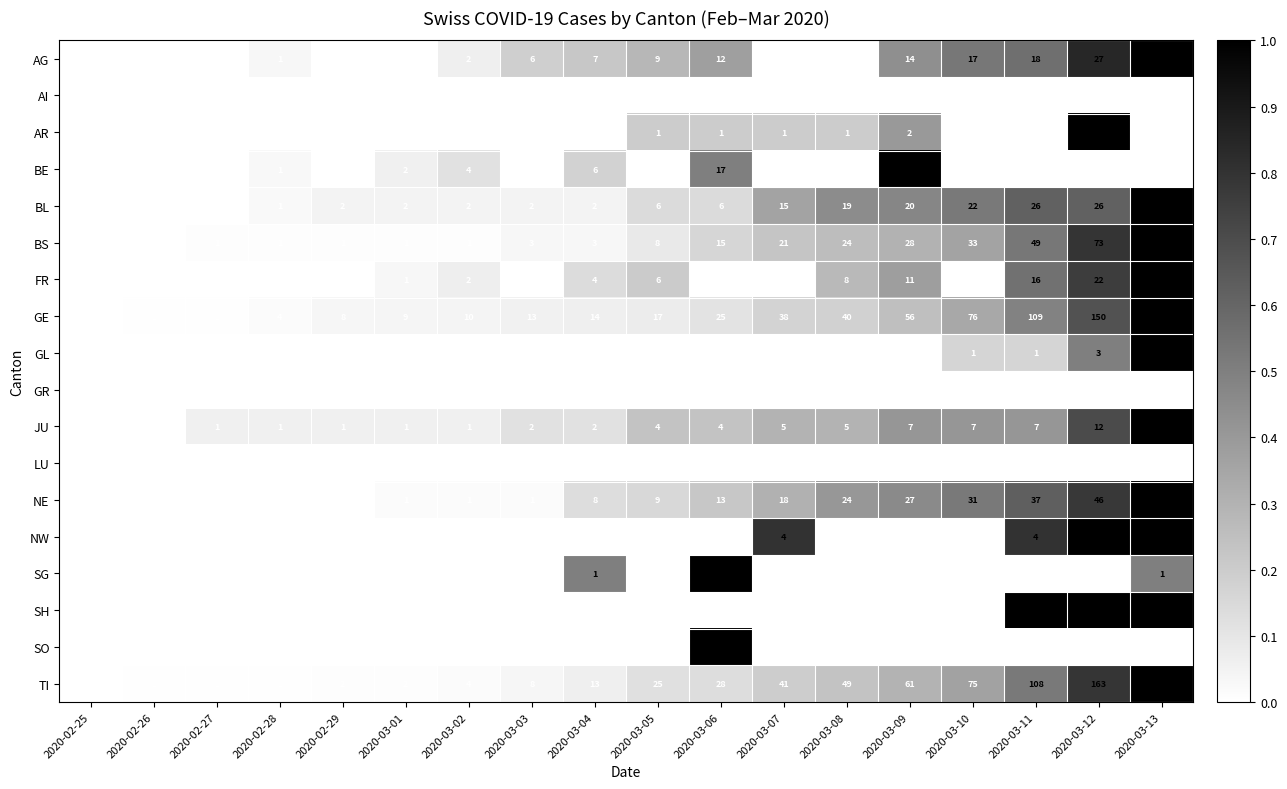

True or false: NW has a value of 5 at 2020-03-12.

True